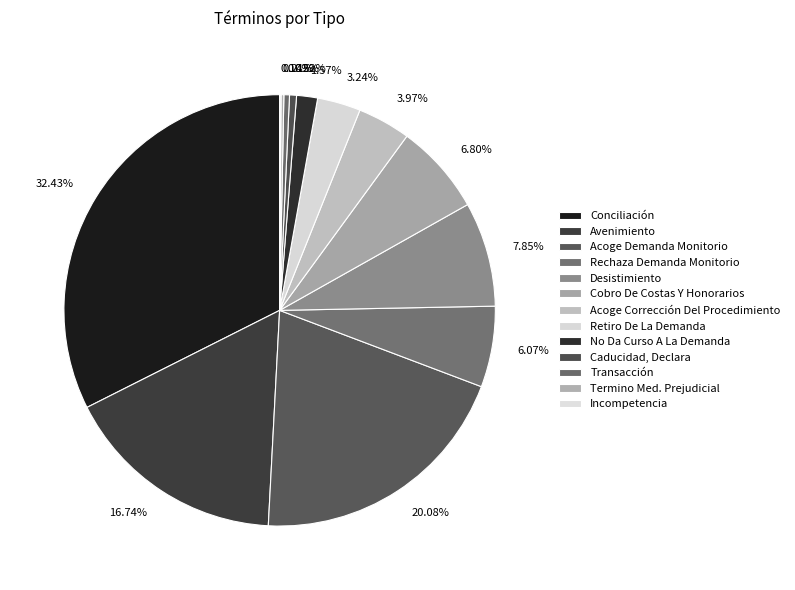

Rank the categories by value from highest to lowest.

Conciliación, Acoge Demanda Monitorio, Avenimiento, Desistimiento, Cobro De Costas Y Honorarios, Rechaza Demanda Monitorio, Acoge Corrección Del Procedimiento, Retiro De La Demanda, No Da Curso A La Demanda, Caducidad, Declara, Transacción, Termino Med. Prejudicial, Incompetencia